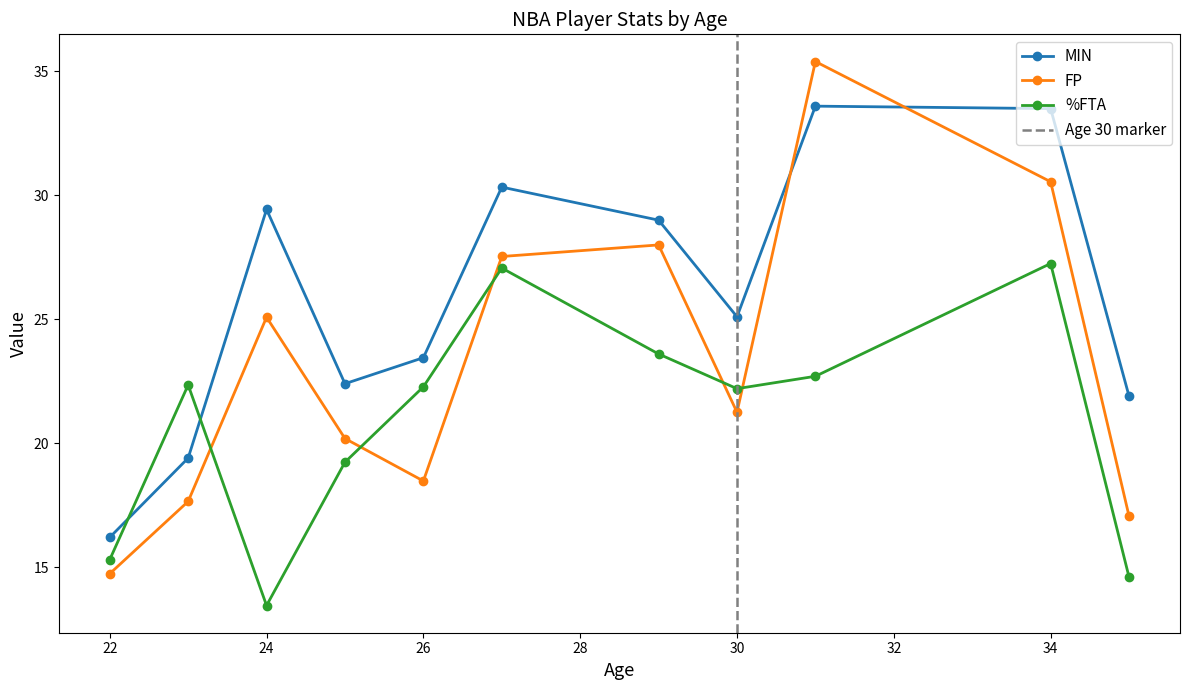

The FP series shows 18.5 at 26. True or false?

True